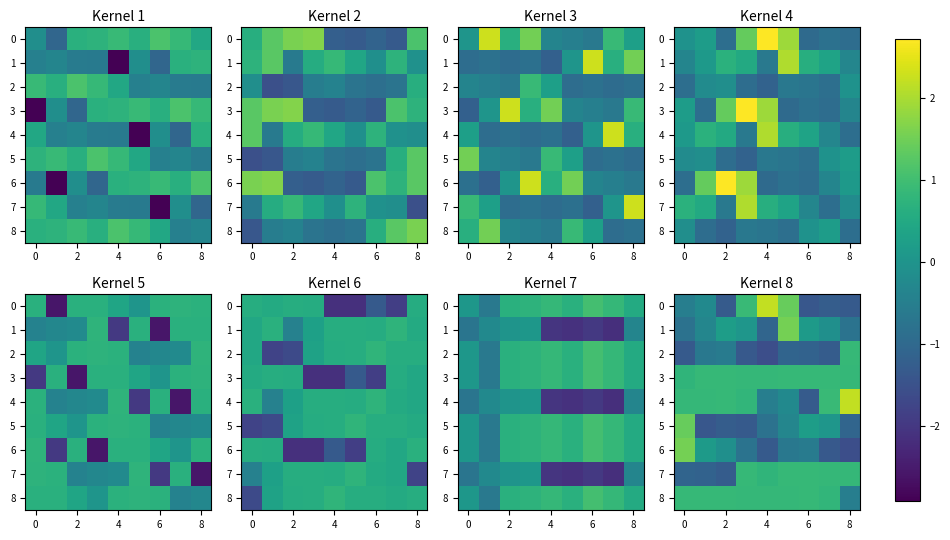

What is the sum of all 0 values?

-1.5